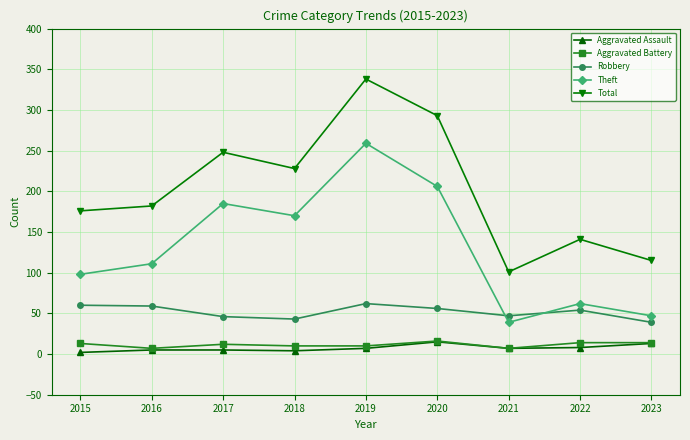

What is the greatest value displayed?

338